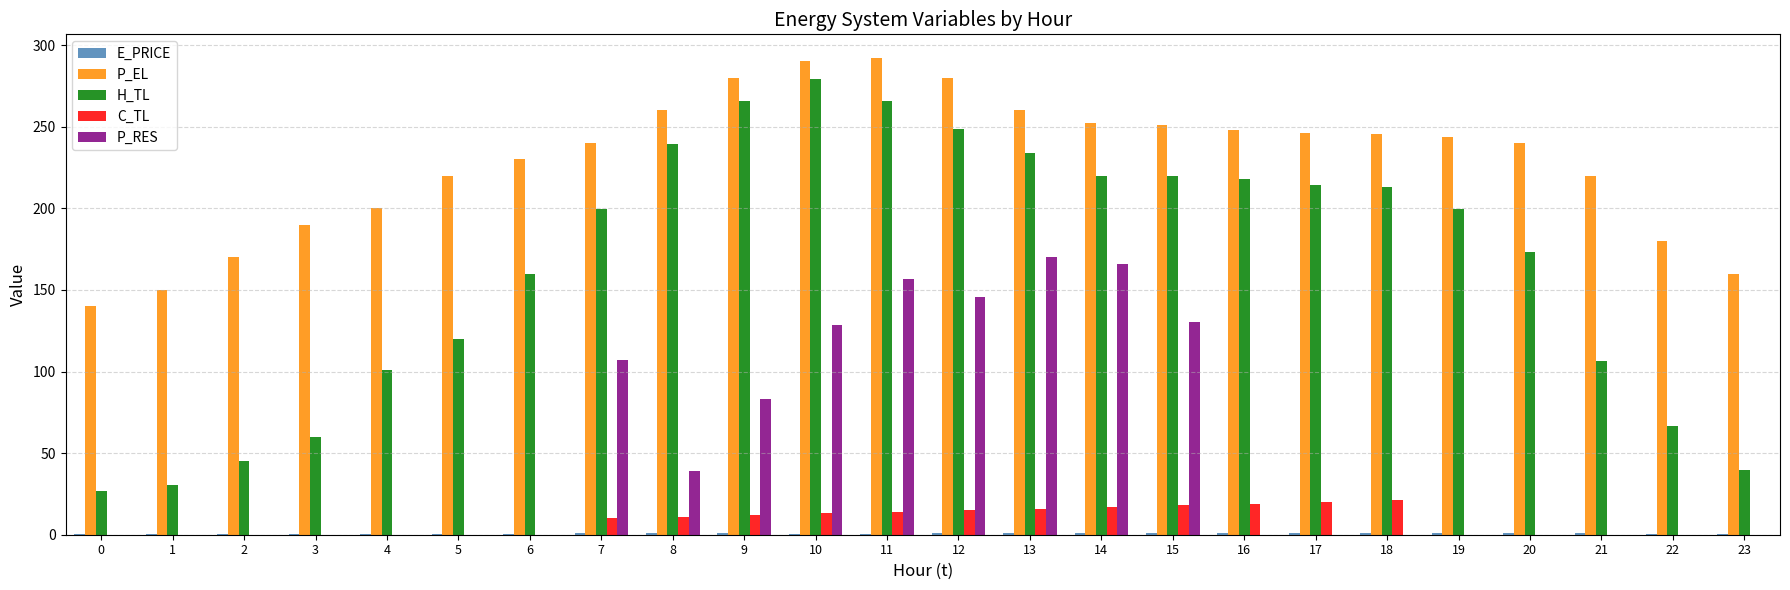

What is the difference between the P_EL values at 18 and 15?

5.6